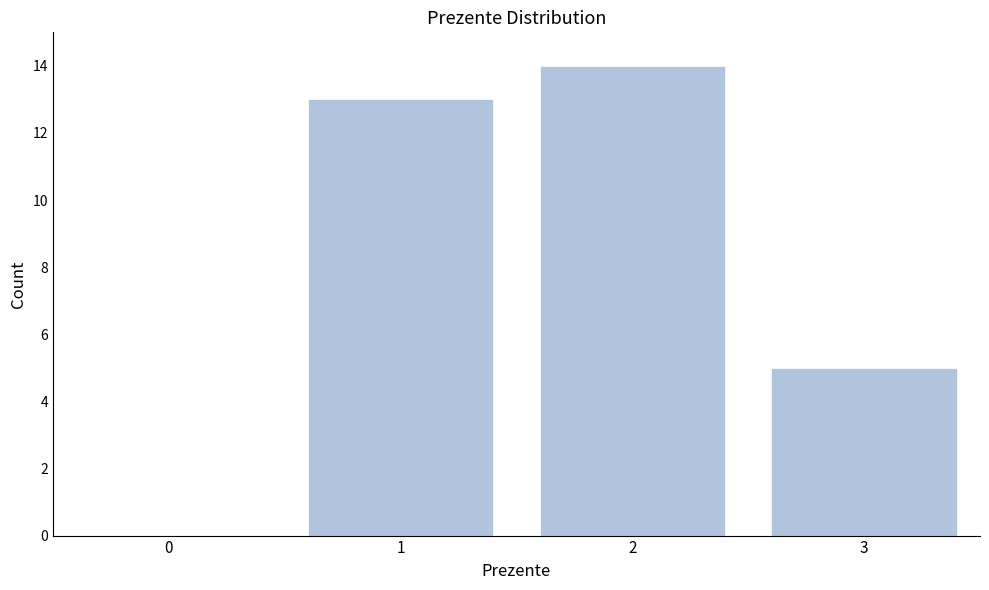

Reading left to right, transcribe all the data shown in this chart.

0=0	1=13	2=14	3=5